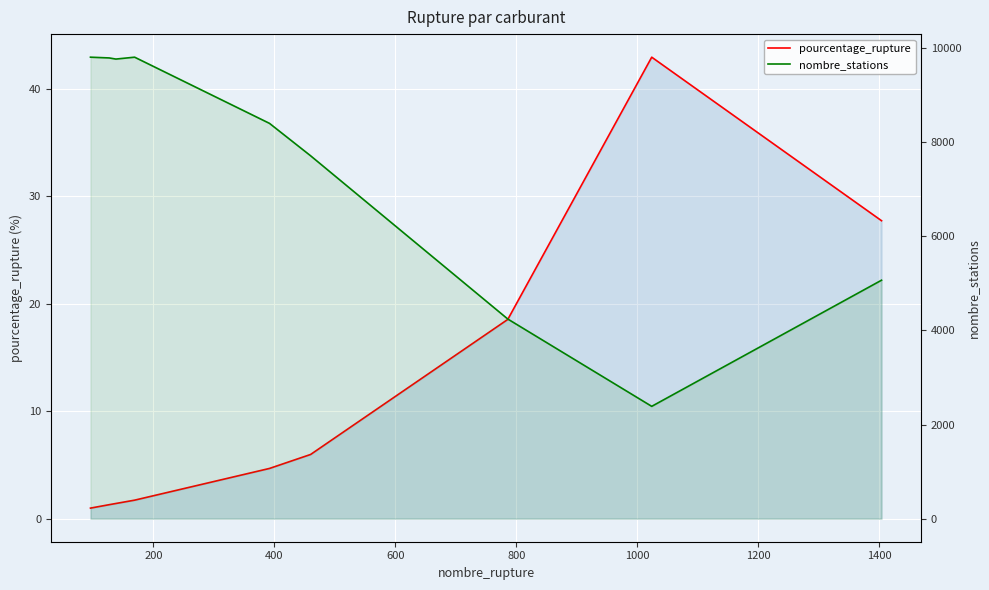

The value of nombre_stations at 200 is 9788.0. True or false?

True